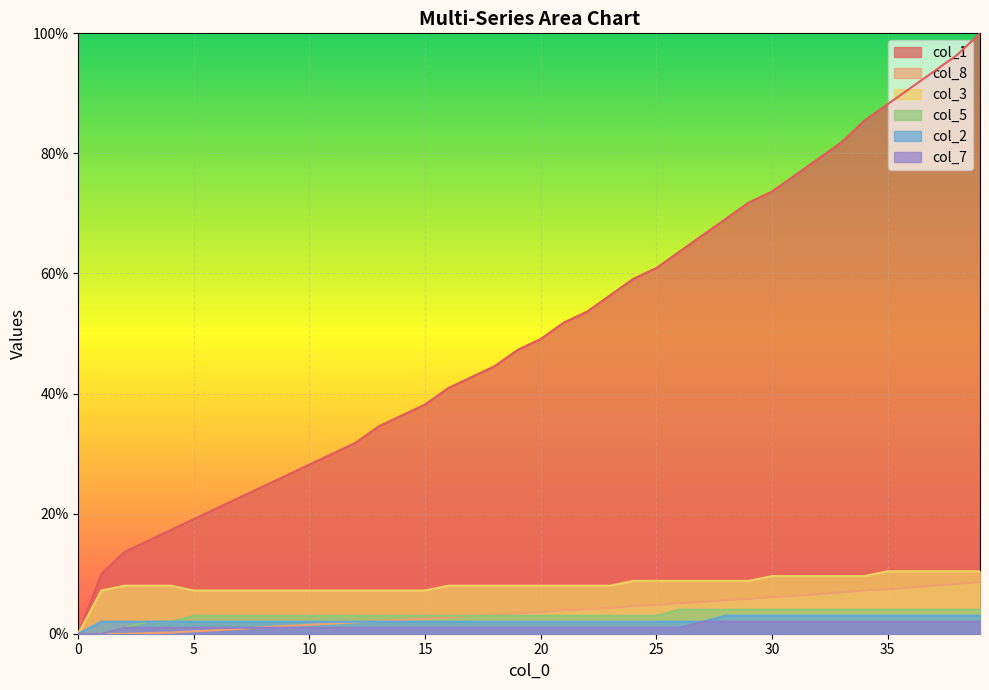

True or false: col_5 and col_2 cross at least once.

False